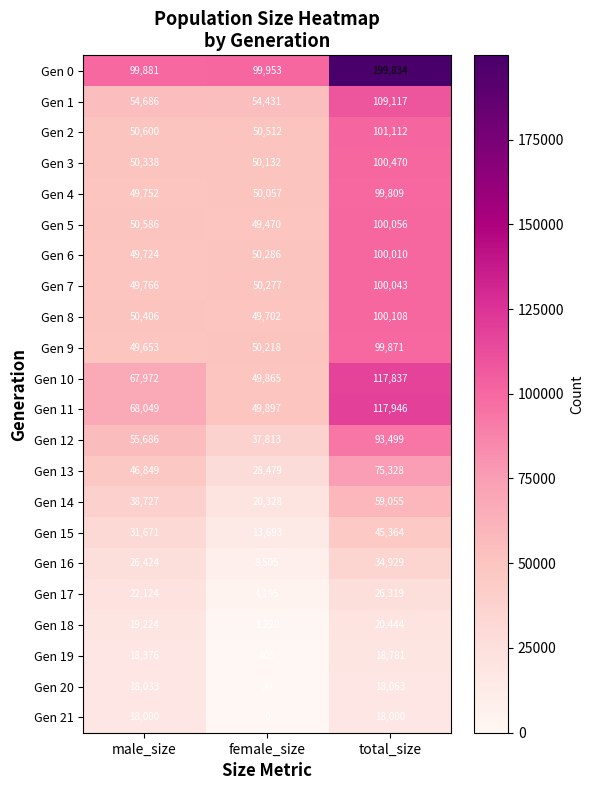

At how many categories does at least one series exceed 84005?

3